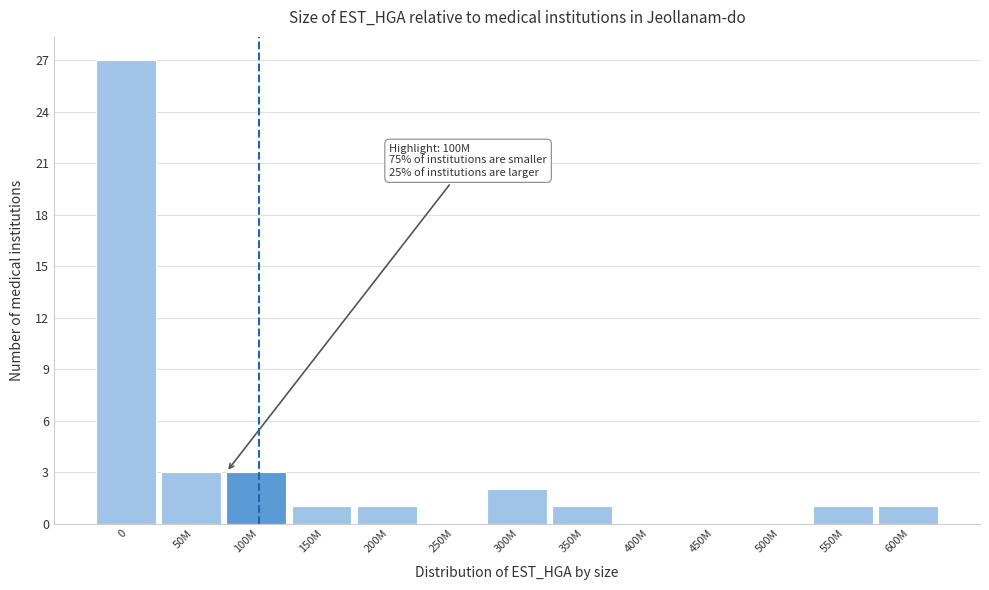

Reading left to right, transcribe all the data shown in this chart.

0=27	50M=3	100M=3	150M=1	200M=1	250M=0	300M=2	350M=1	400M=0	450M=0	500M=0	550M=1	600M=1